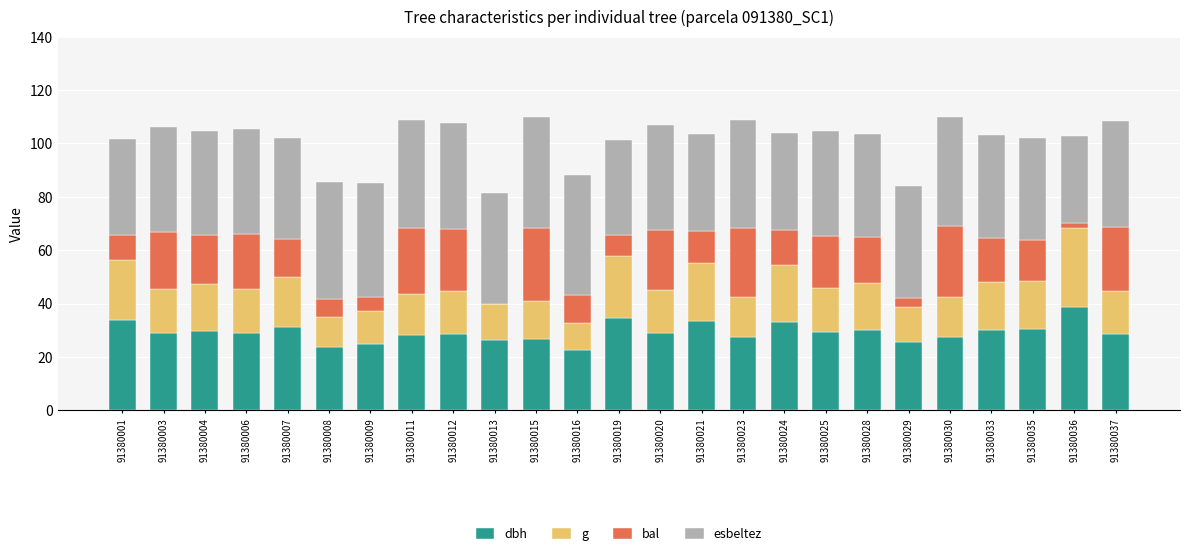

What is the total value across all series at 91380024?

104.0